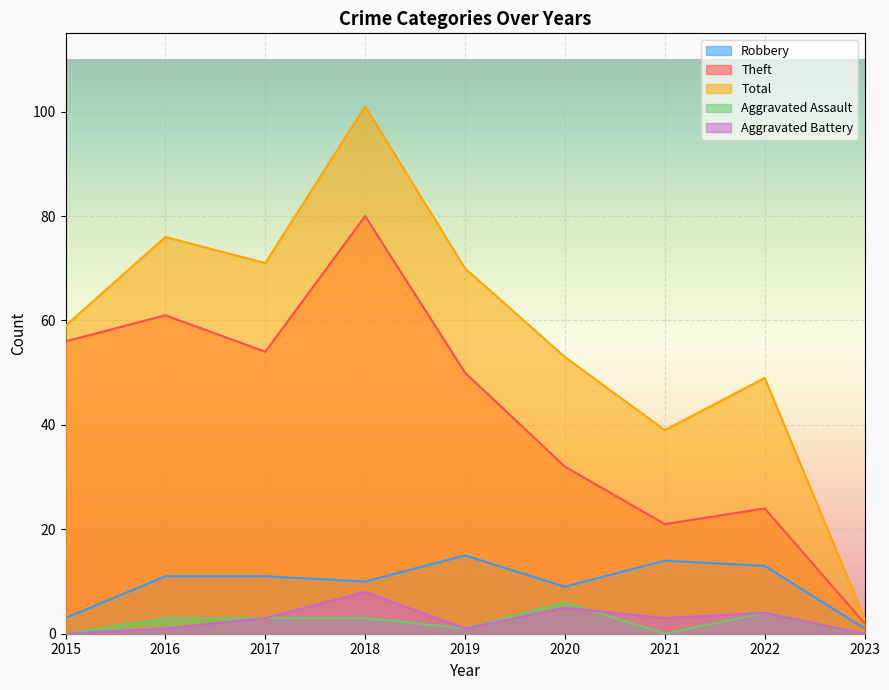

At which label is Aggravated Assault closest to 3?

2016